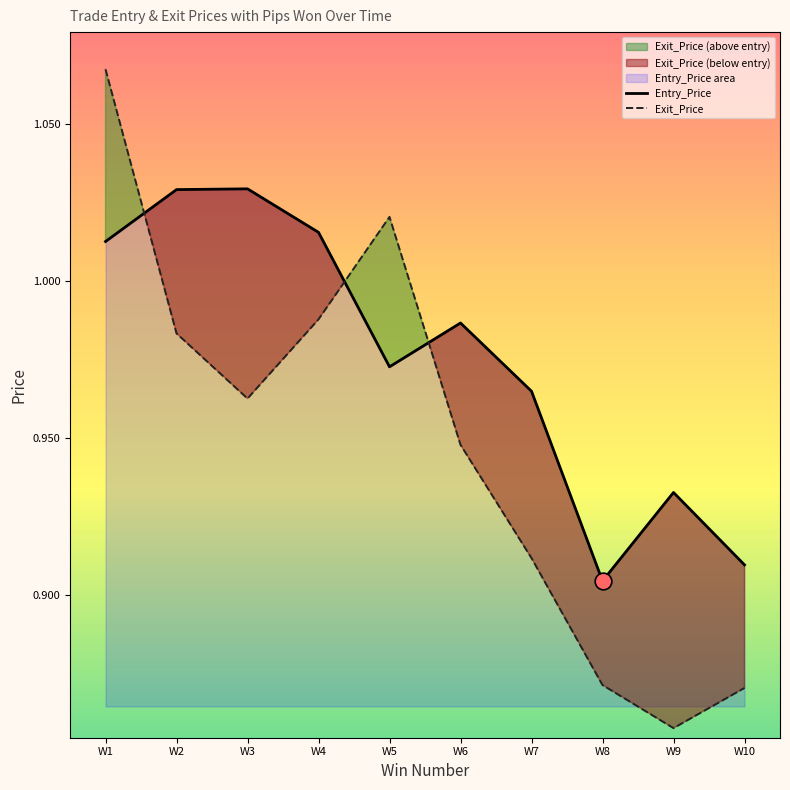

Where do Entry_Price and Exit_Price first cross each other?

W1 and W2